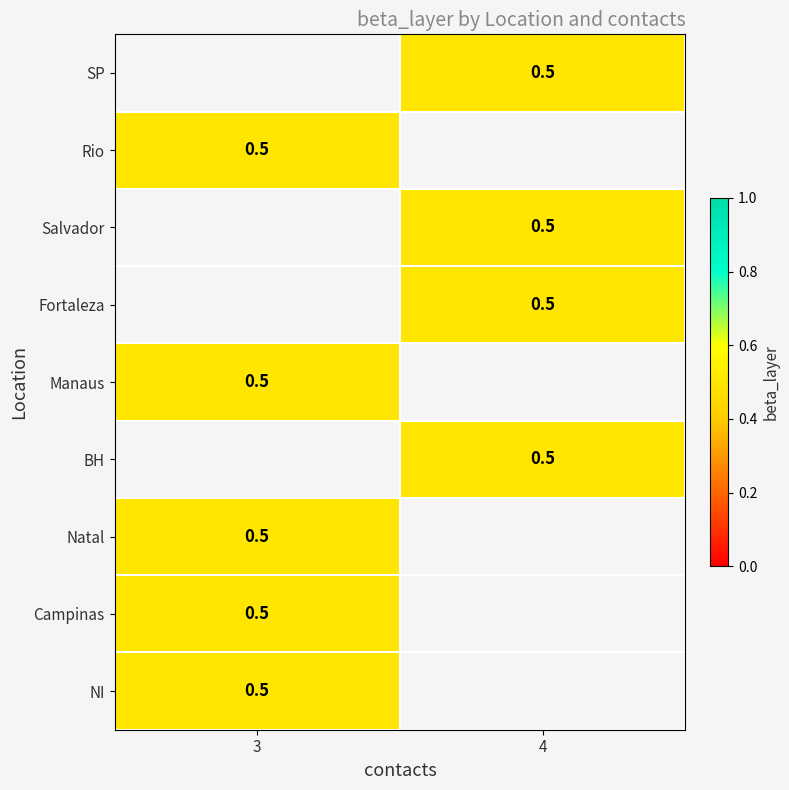

What is the smallest value displayed?

0.5